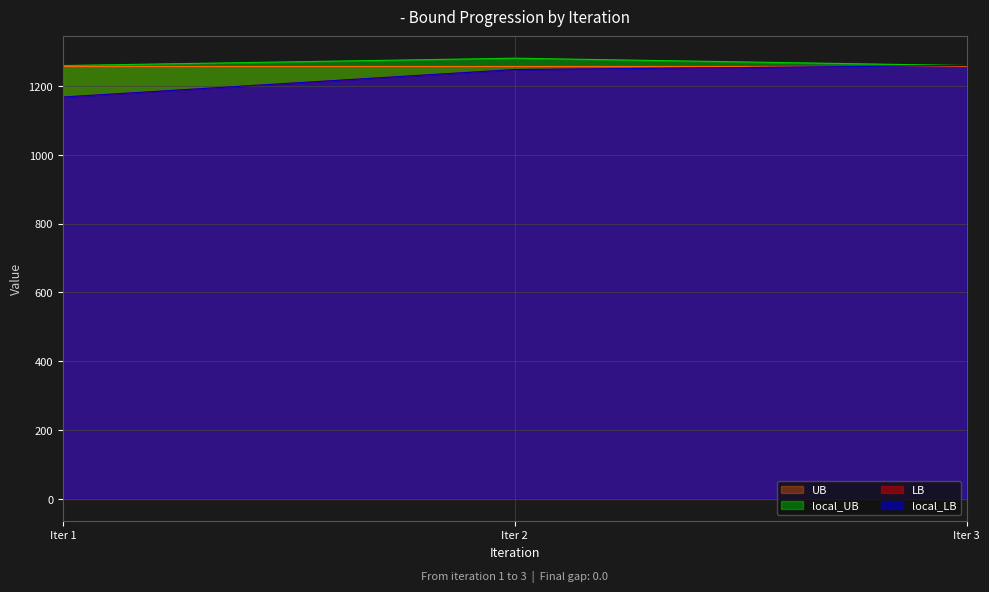

True or false: local_UB has a value of 1281.0 at Iter 2.

True